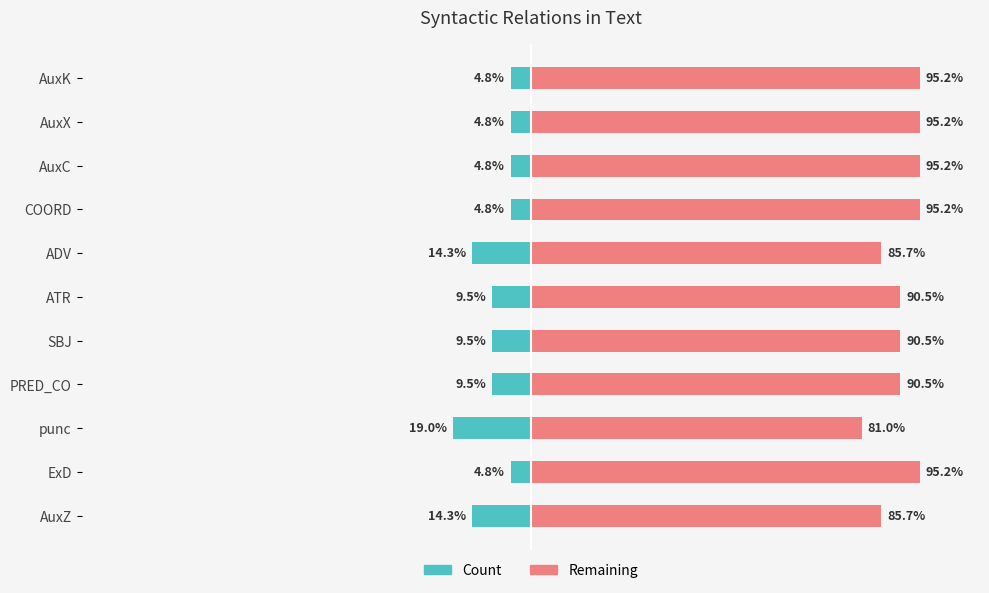

Which series has the largest total across all categories?

Remaining